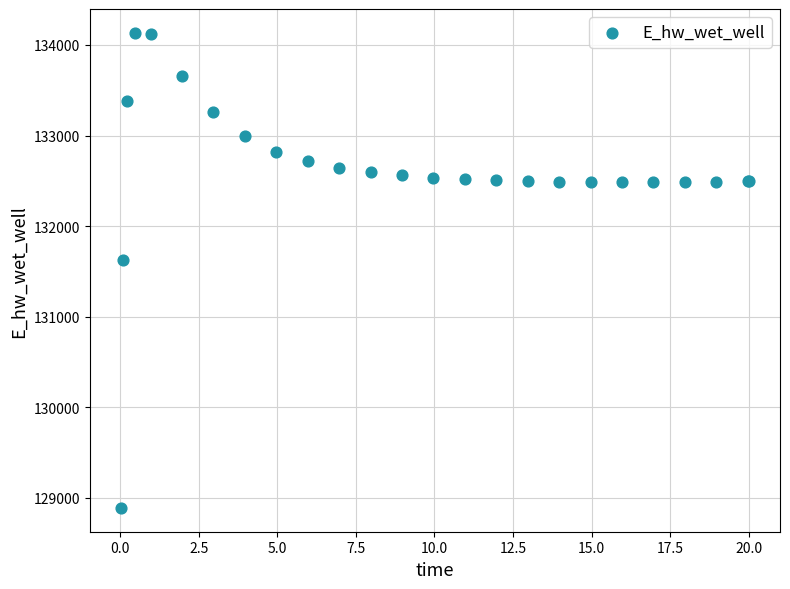

What Y value in the scatter plot is closest to 131510?

131624.0